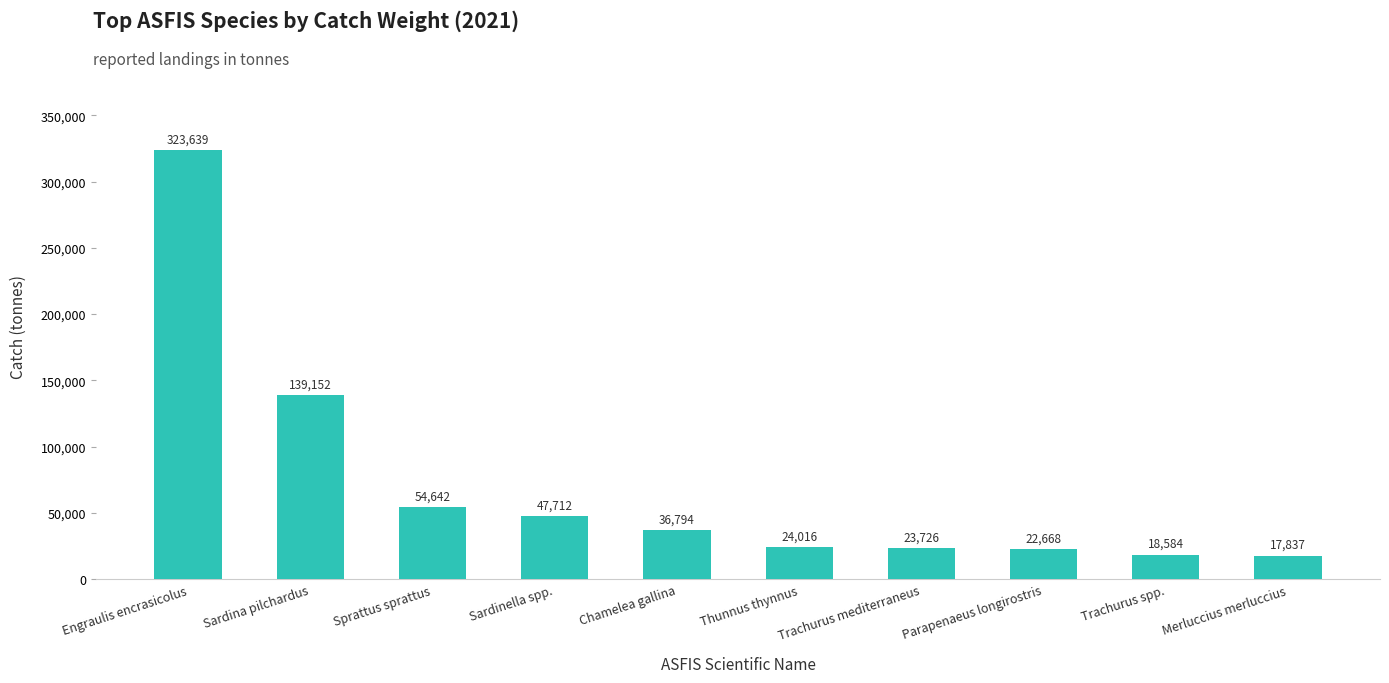

What is the label of the 7th bar from the right?

Sardinella spp.